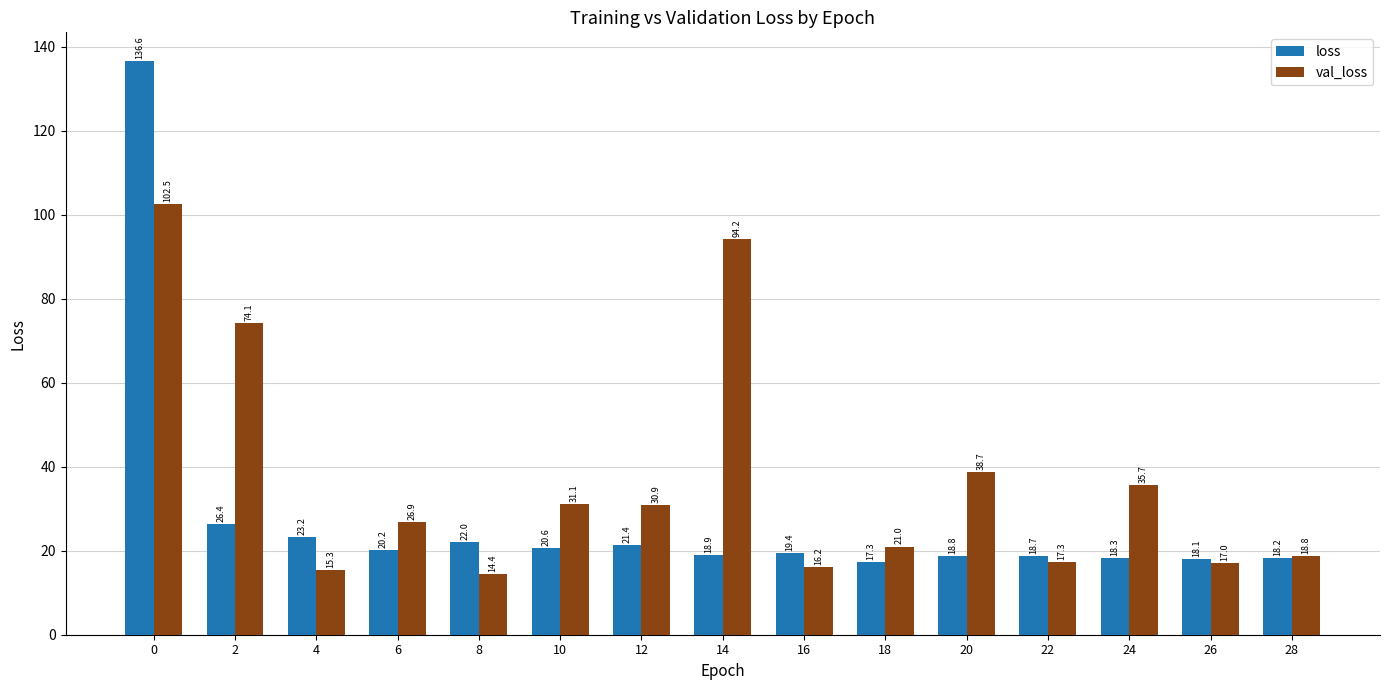

What is the value of the val_loss bar at the 2nd from the left?

74.1